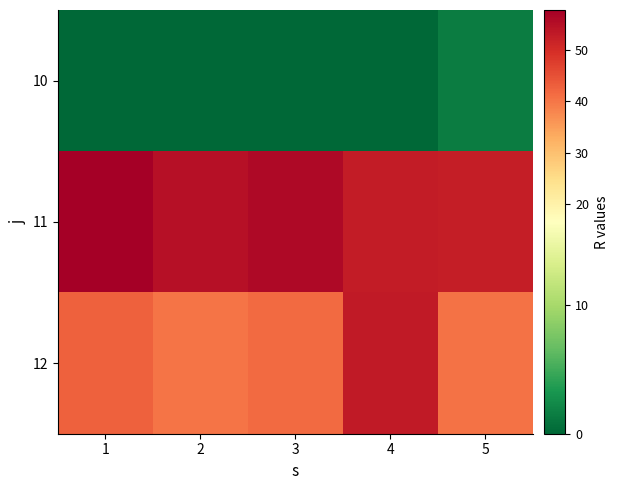

Reading left to right, what are all the values shown in this chart?

10: 1=0.0	2=0.0	3=0.0	4=0.0	5=1.4
11: 1=57.8	2=54.9	3=56.0	4=52.9	5=52.4
12: 1=42.8	2=40.4	3=41.5	4=53.3	5=40.5